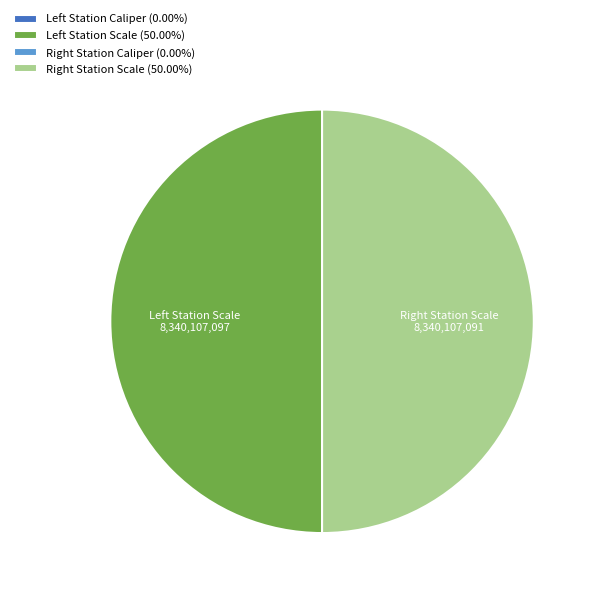

Count the number of slices in the pie.

4